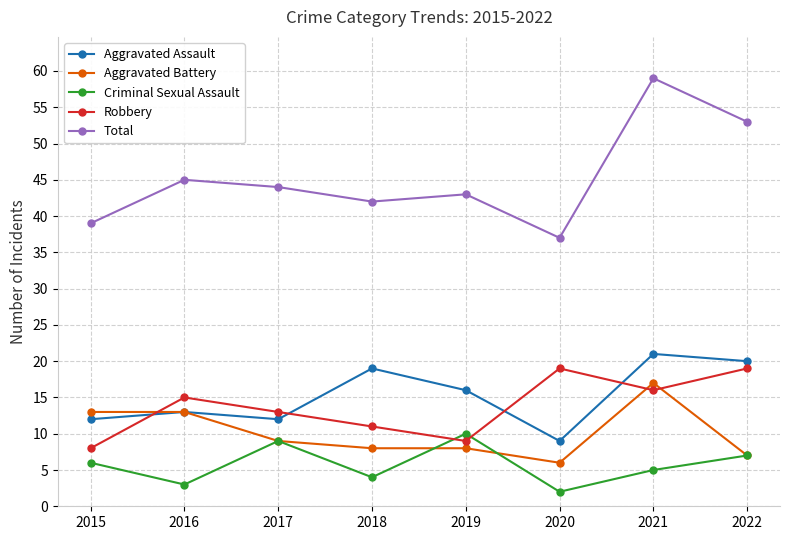

How many values in the Aggravated Battery series are below 9?

4